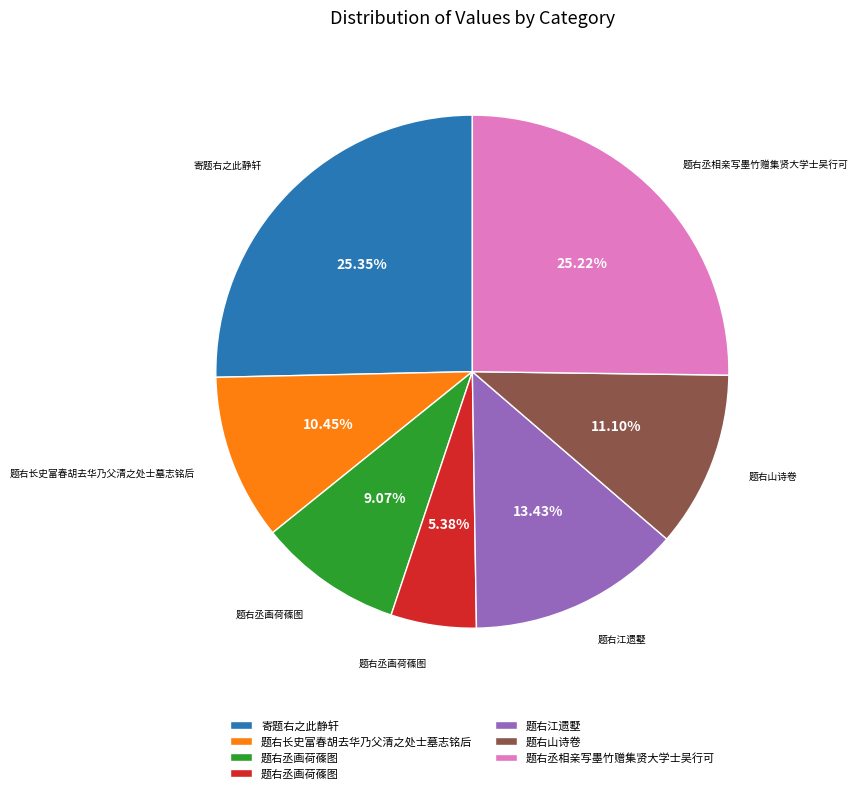

Is there a majority slice in this chart?

No